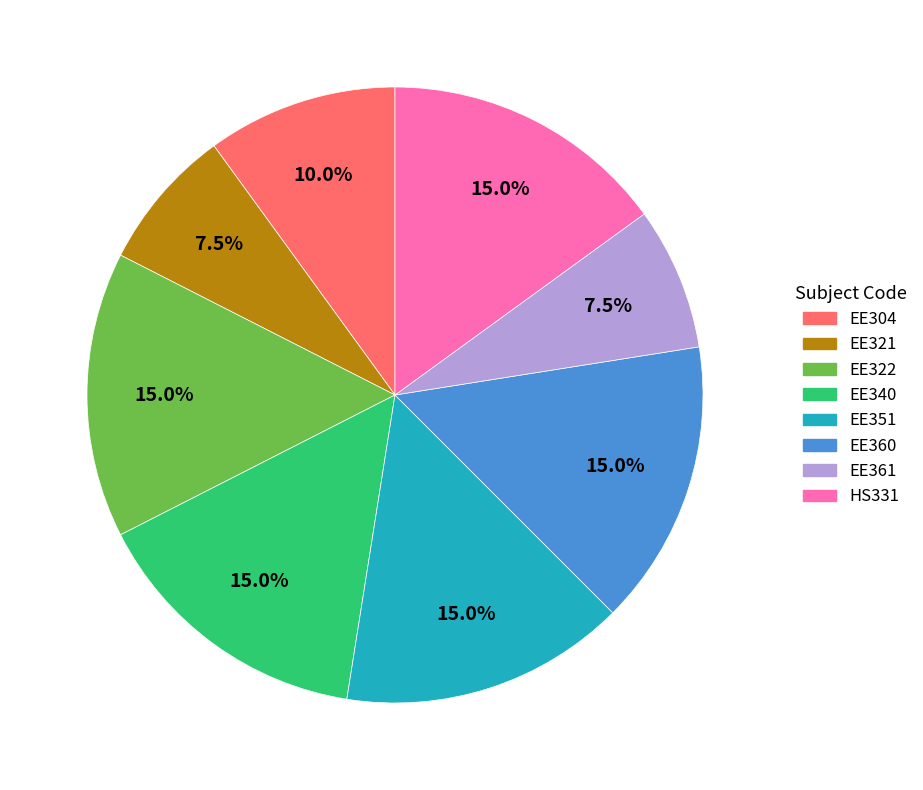

Combined, what portion of the pie is EE321 and EE322?

22.5%